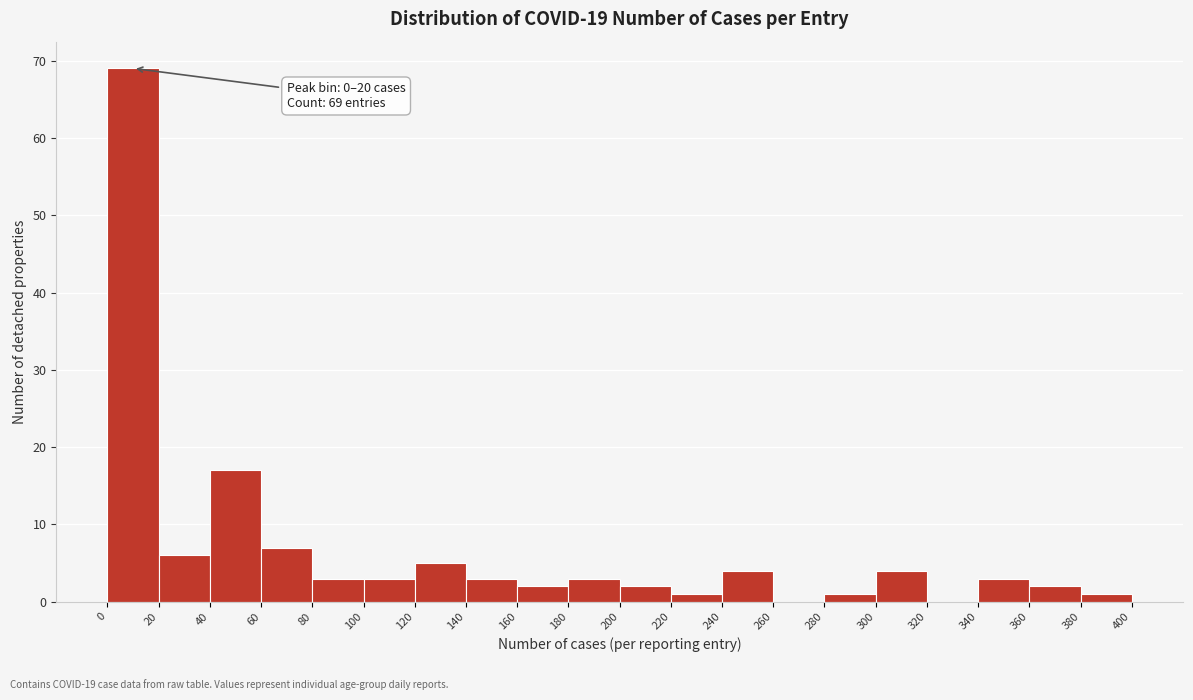

Which range on the x-axis has the tallest bar?

0 to 20